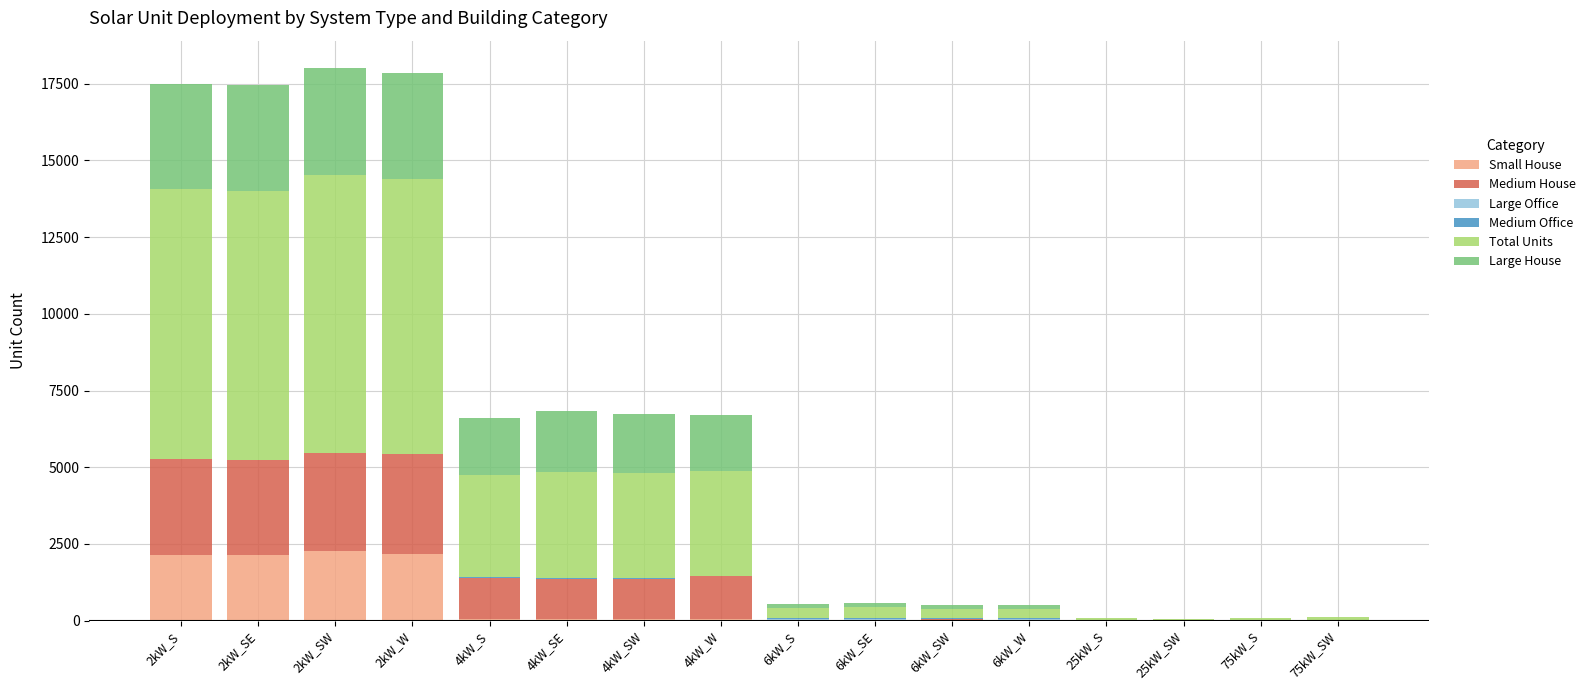

Count the number of categories in the chart.

16